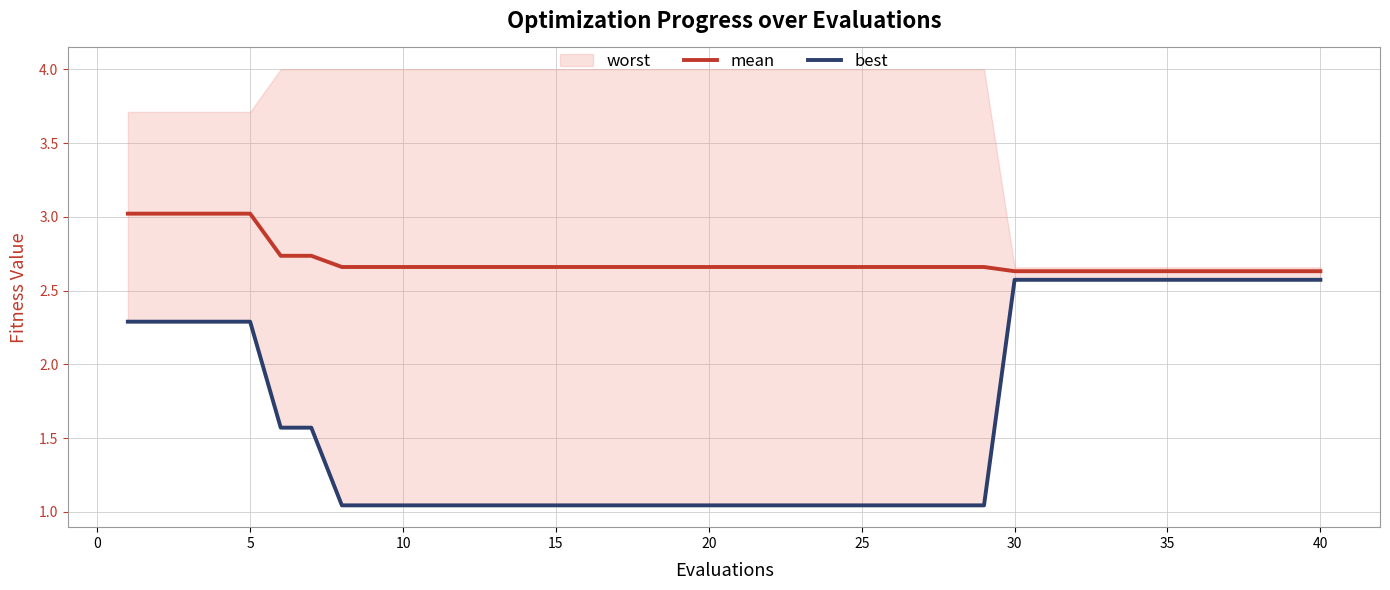

True or false: best has more than 0 interior local peaks.

False